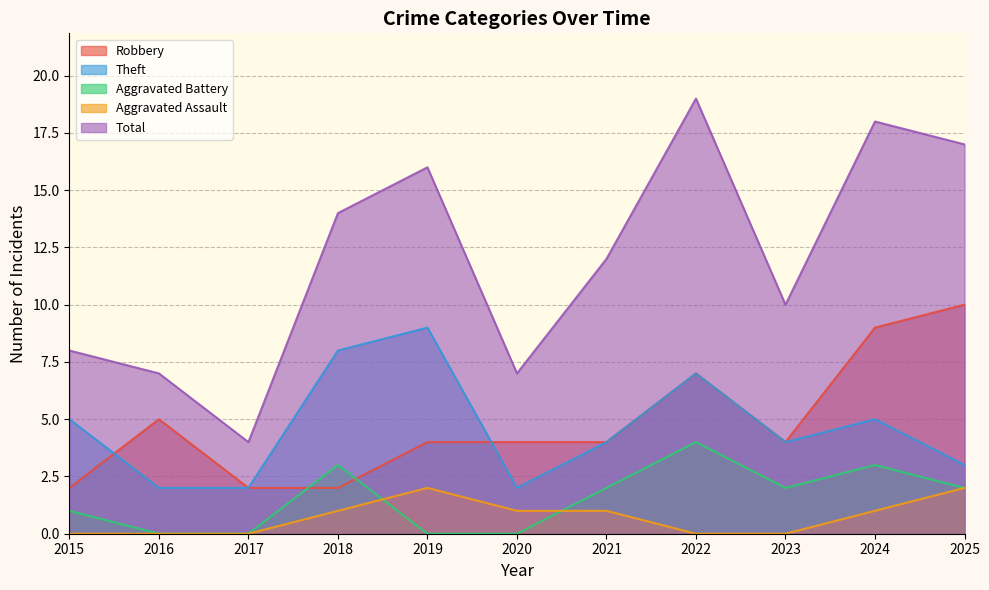

Reading right to left, extract all data points from this chart.

Robbery: 10	9	4	7	4	4	4	2	2	5	2
Theft: 3	5	4	7	4	2	9	8	2	2	5
Aggravated Battery: 2	3	2	4	2	0	0	3	0	0	1
Aggravated Assault: 2	1	0	0	1	1	2	1	0	0	0
Total: 17	18	10	19	12	7	16	14	4	7	8